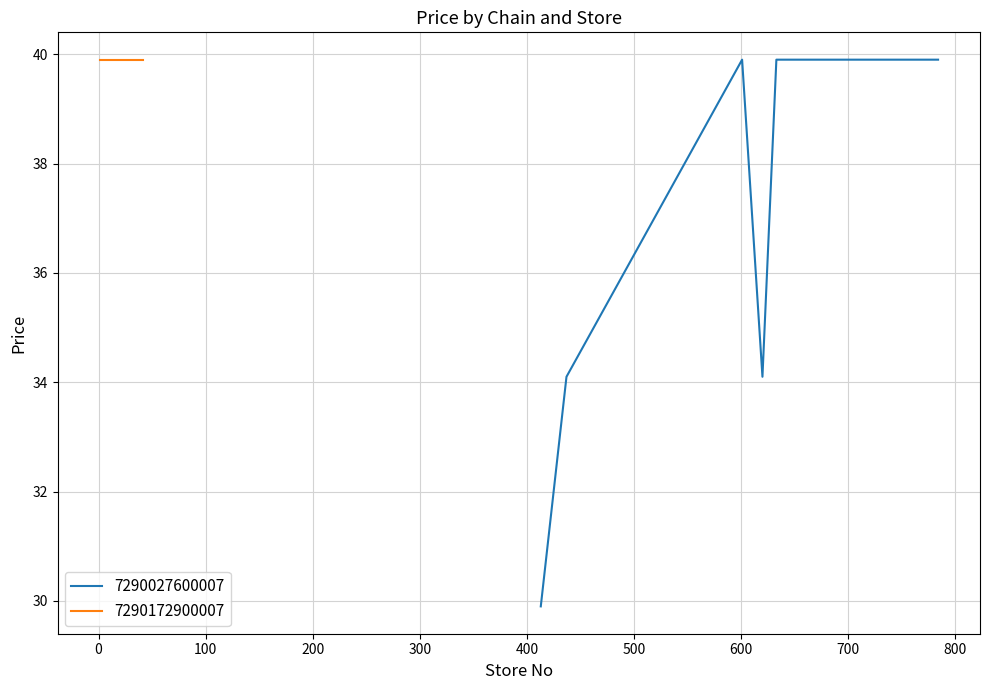

What is the minimum value for 7290027600007?

29.9